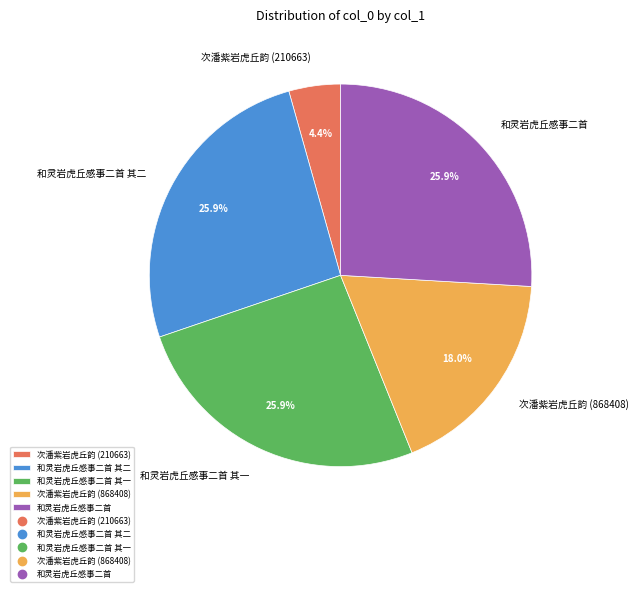

To the nearest percent, what percentage of the pie is 和灵岩虎丘感事二首?

26%